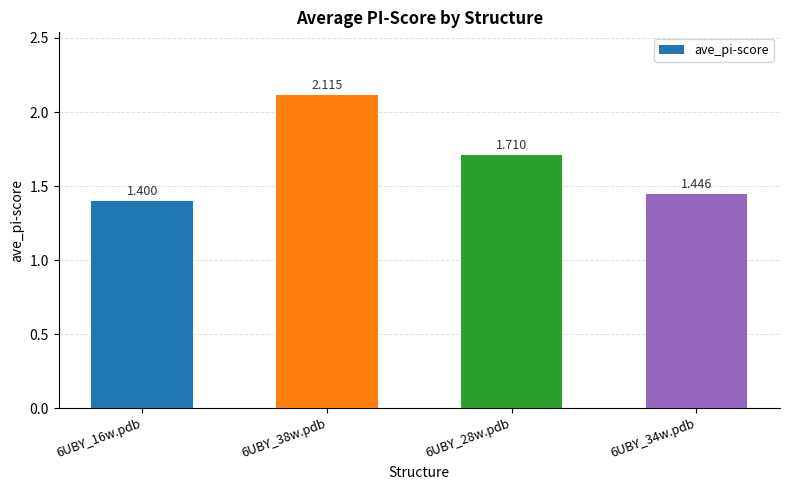

Which category has the highest value across all series?

6UBY_38w.pdb